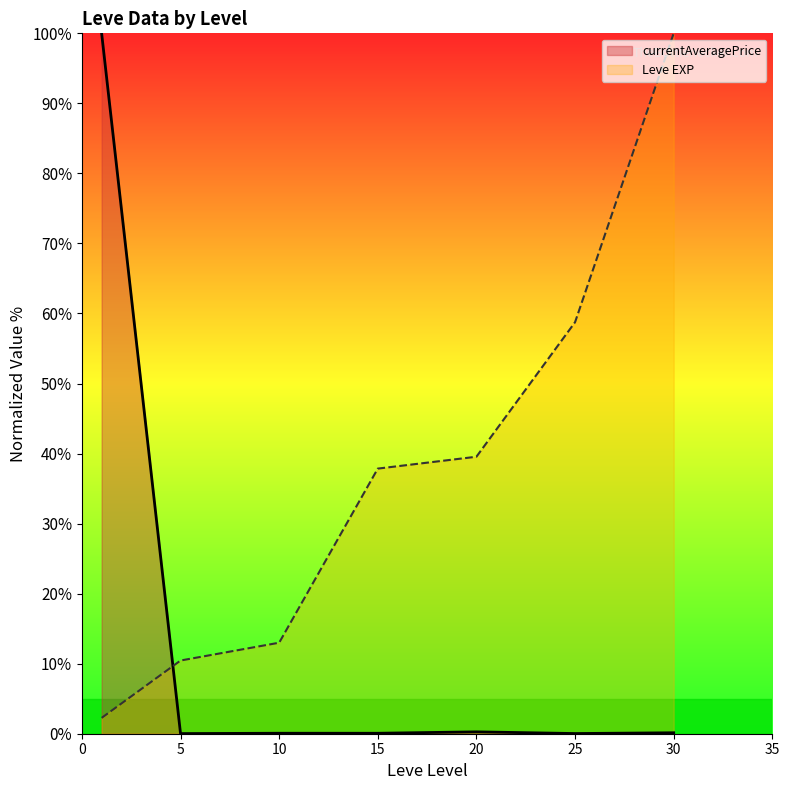

How many intersections are there between currentAveragePrice and Leve EXP?

1